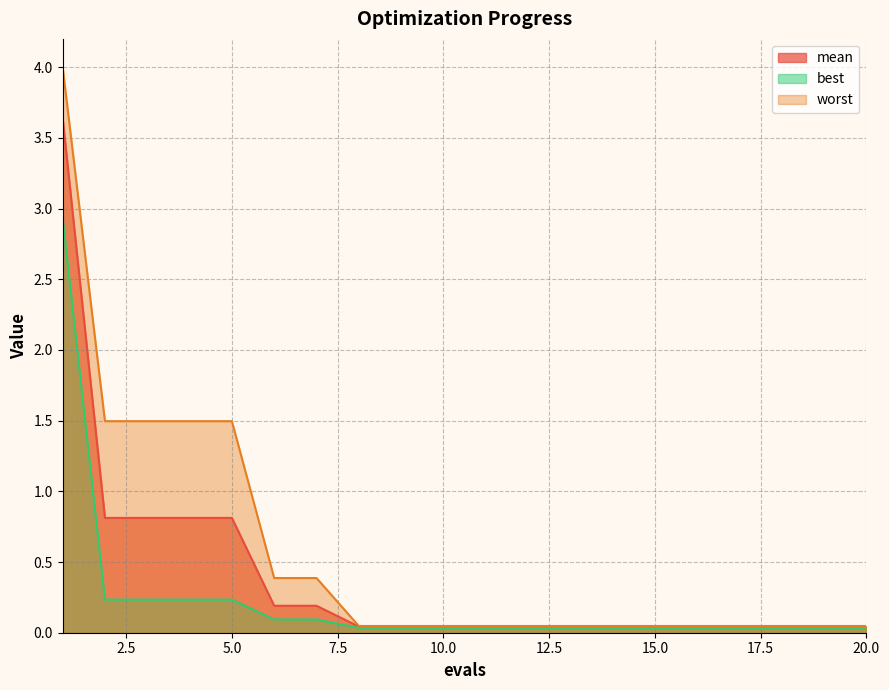

Rank the series at 16 from highest to lowest value.

worst, mean, best